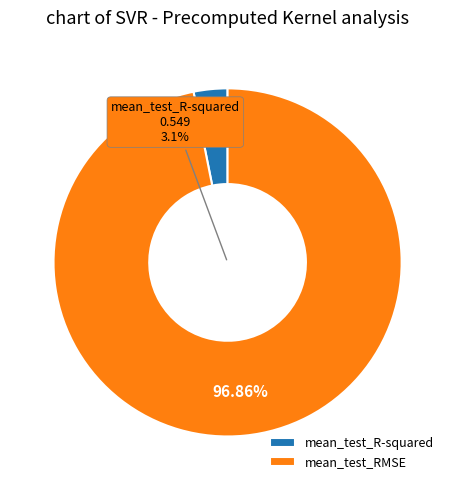

Rank the categories by value from lowest to highest.

mean_test_R-squared, mean_test_RMSE